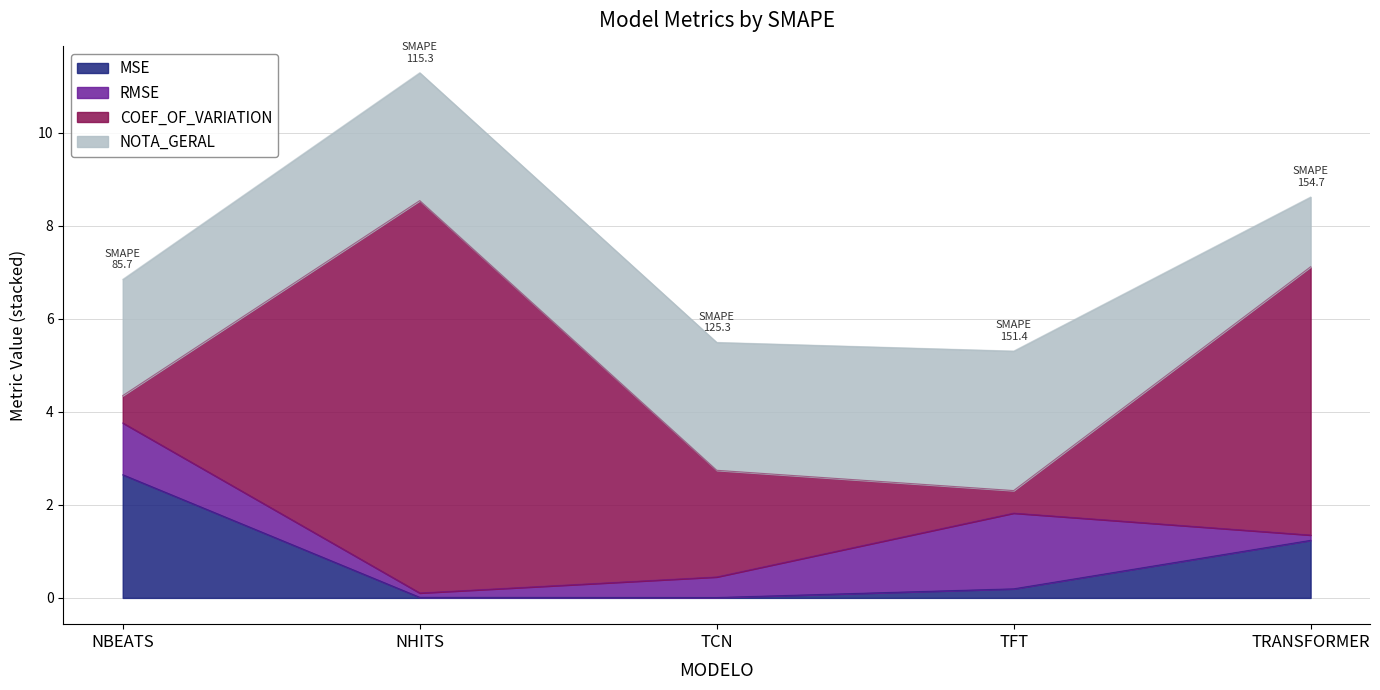

How many data points does each series have?

5